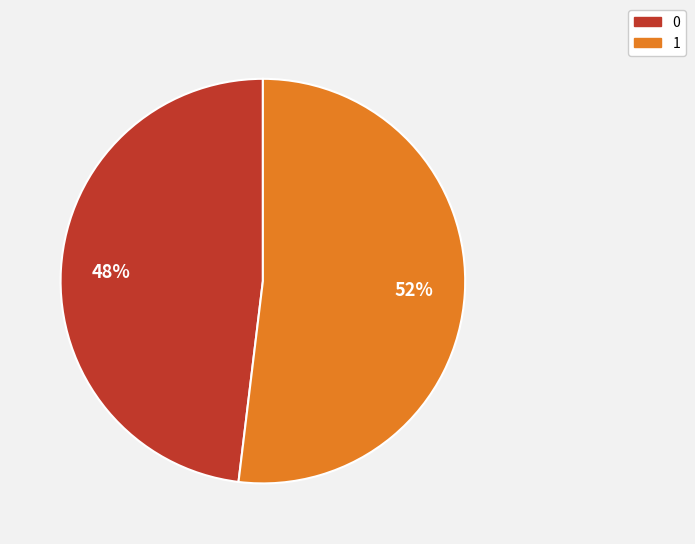

What is the ratio of the value at 0 to the value at 1?

0.9